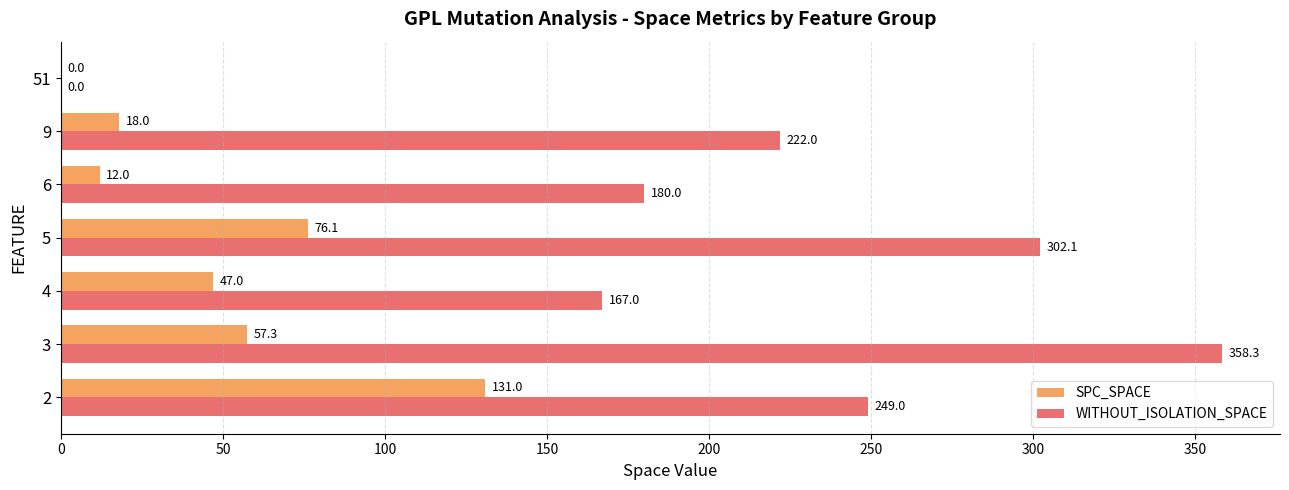

What value does the SPC_SPACE series have at 6?

12.0